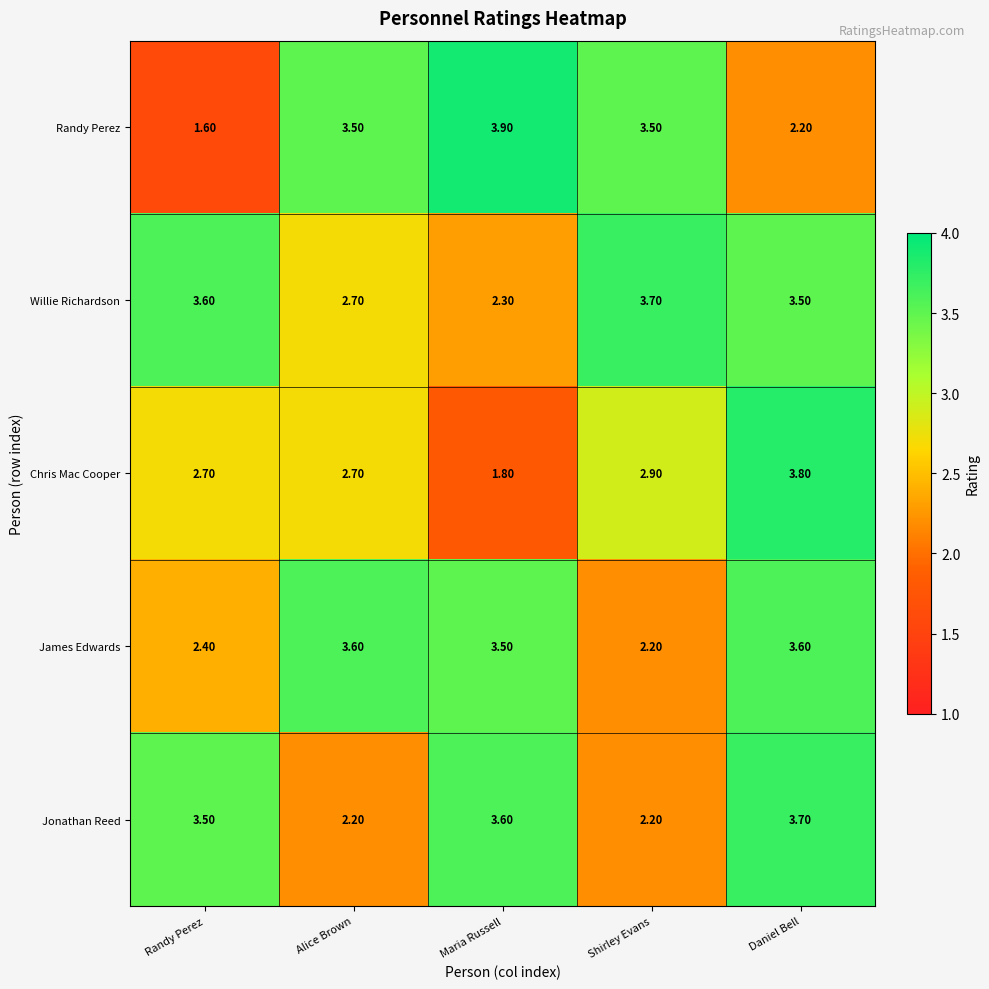

At how many categories does at least one series exceed 3?

5